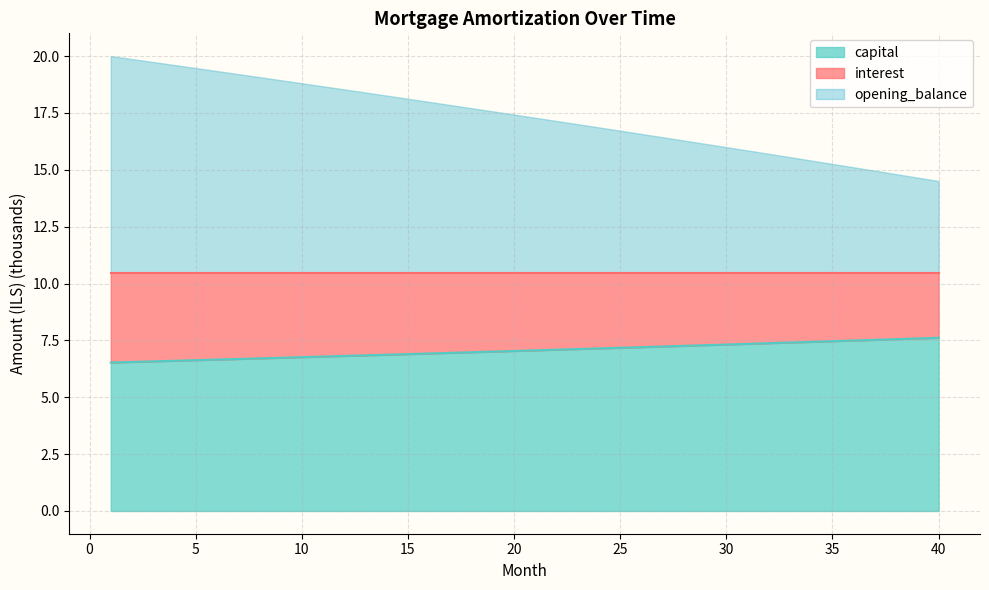

True or false: interest and opening_balance cross at least once.

False